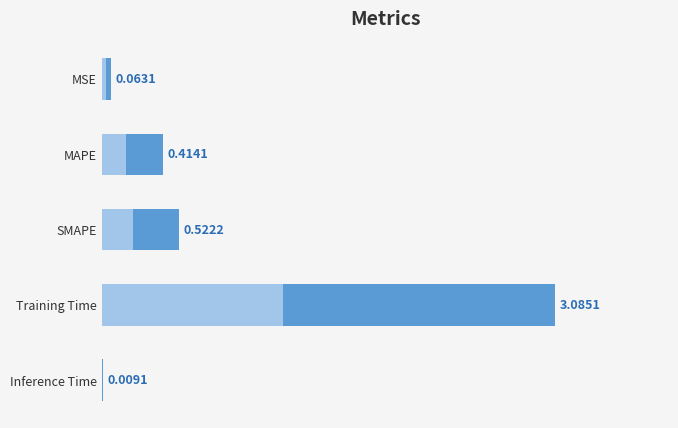

What position from the right is MSE?

5